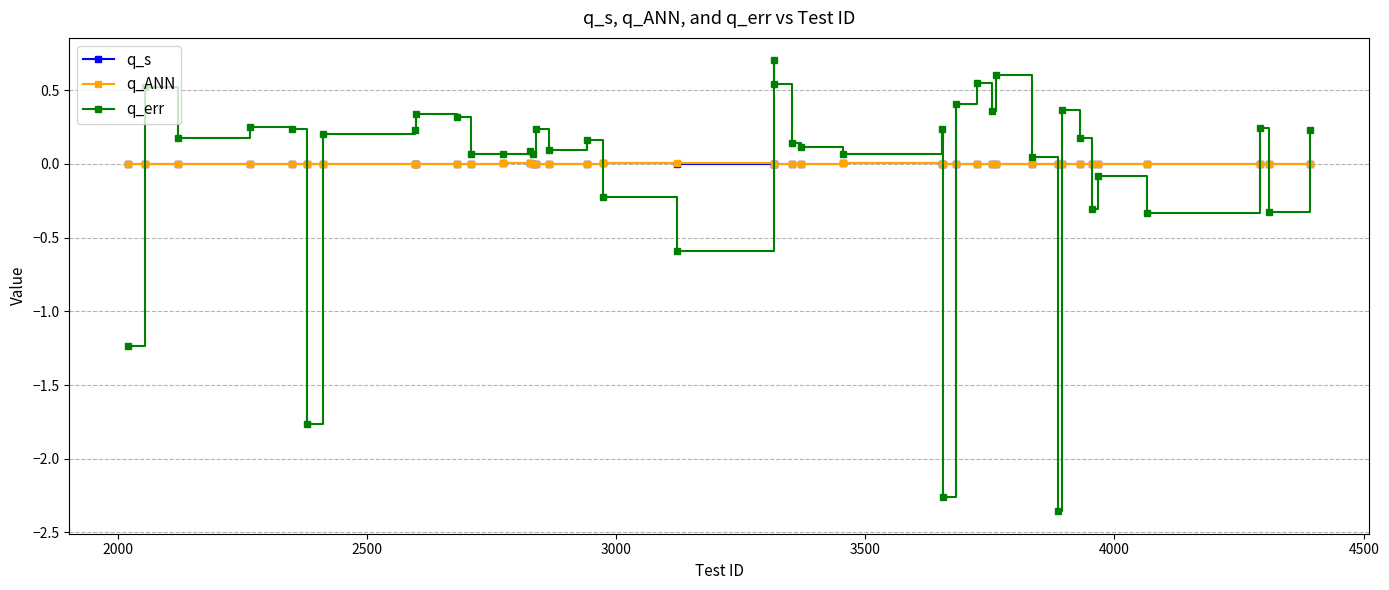

Which series has the largest range (max minus min)?

q_err